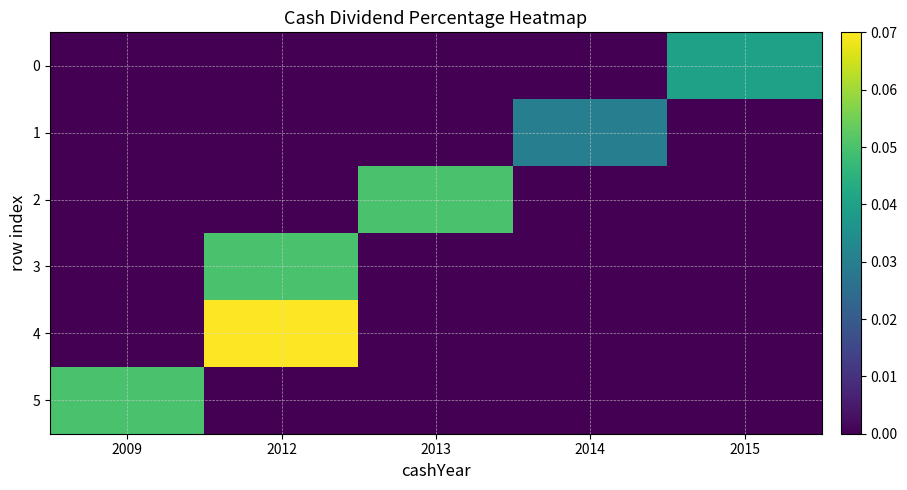

Reading left to right, list all the values displayed in this chart.

0: 2009=0.0	2012=0.0	2013=0.0	2014=0.0	2015=0.0
1: 2009=0.0	2012=0.0	2013=0.0	2014=0.0	2015=0.0
2: 2009=0.0	2012=0.0	2013=0.1	2014=0.0	2015=0.0
3: 2009=0.0	2012=0.1	2013=0.0	2014=0.0	2015=0.0
4: 2009=0.0	2012=0.1	2013=0.0	2014=0.0	2015=0.0
5: 2009=0.1	2012=0.0	2013=0.0	2014=0.0	2015=0.0